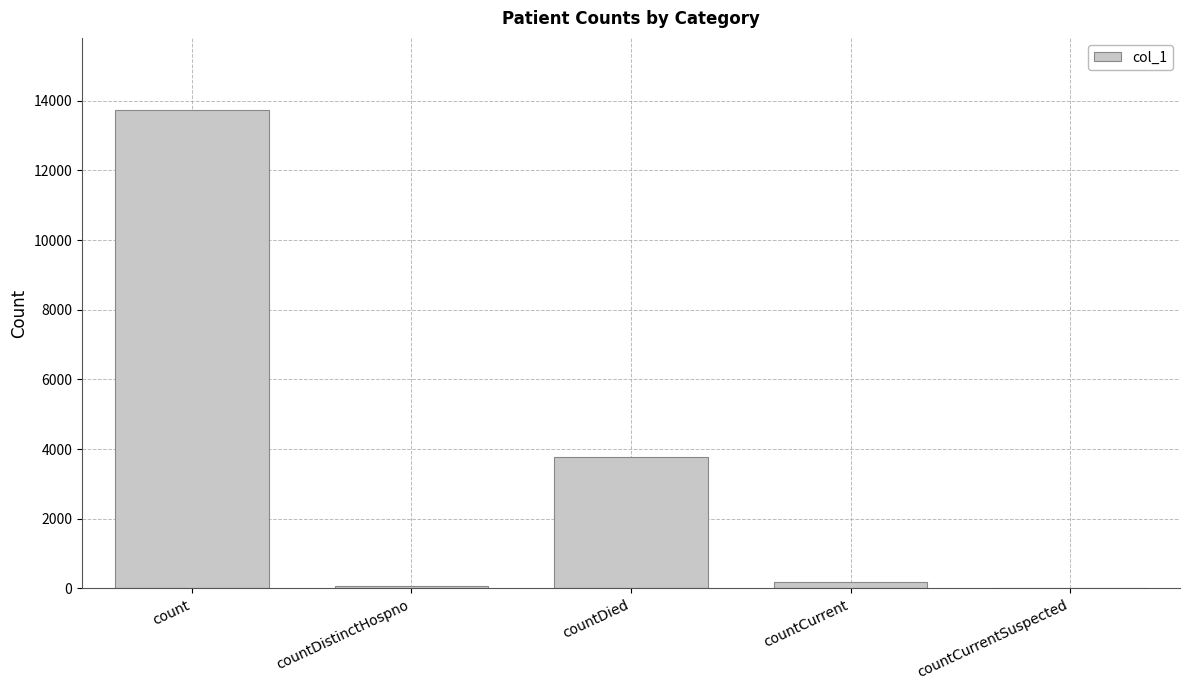

Reading left to right, extract all data points from this chart.

13743	69	3764	196	0